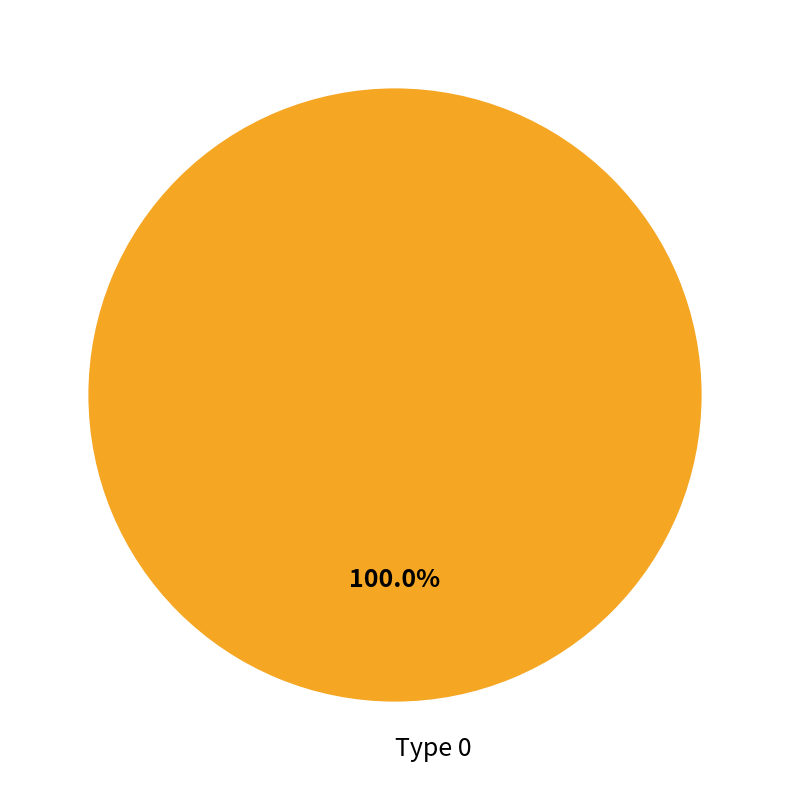

Count the number of slices in the pie.

1